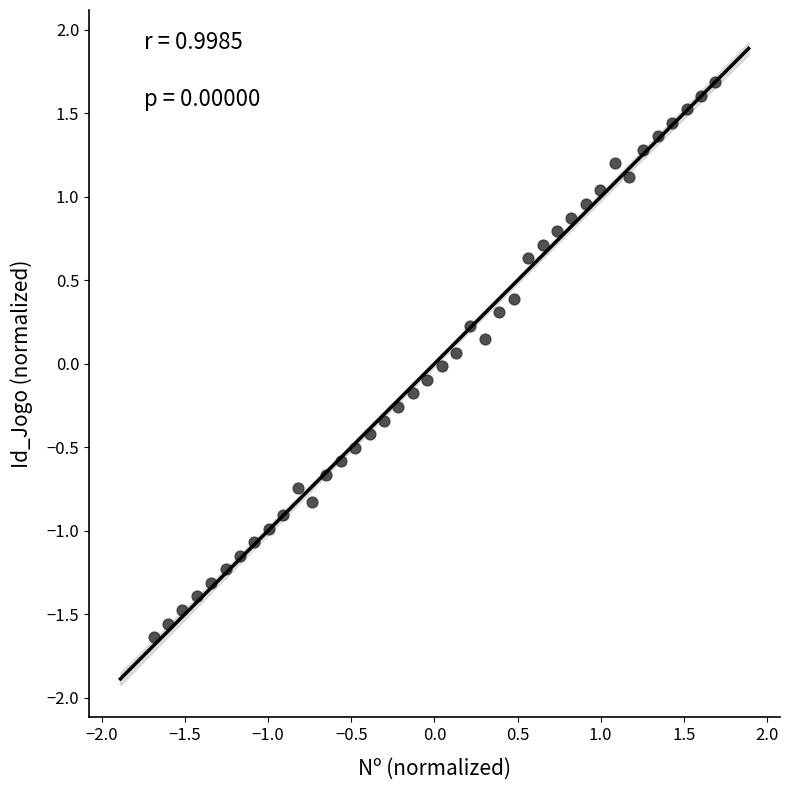

What is the range of X values (max minus min)?

3.4